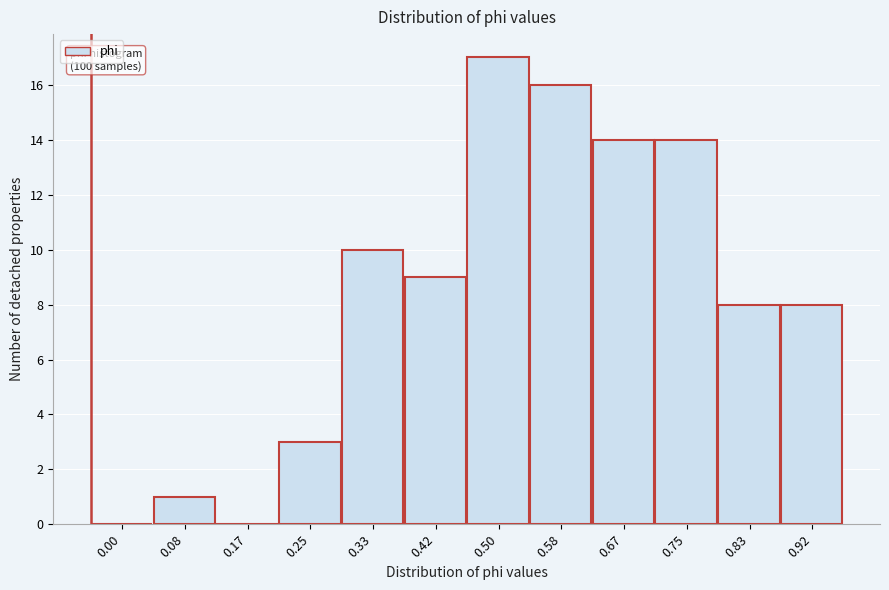

Reading right to left, what are all the values shown in this chart?

0.92=8	0.83=8	0.75=14	0.67=14	0.58=16	0.50=17	0.42=9	0.33=10	0.25=3	0.17=0	0.08=1	0.00=0